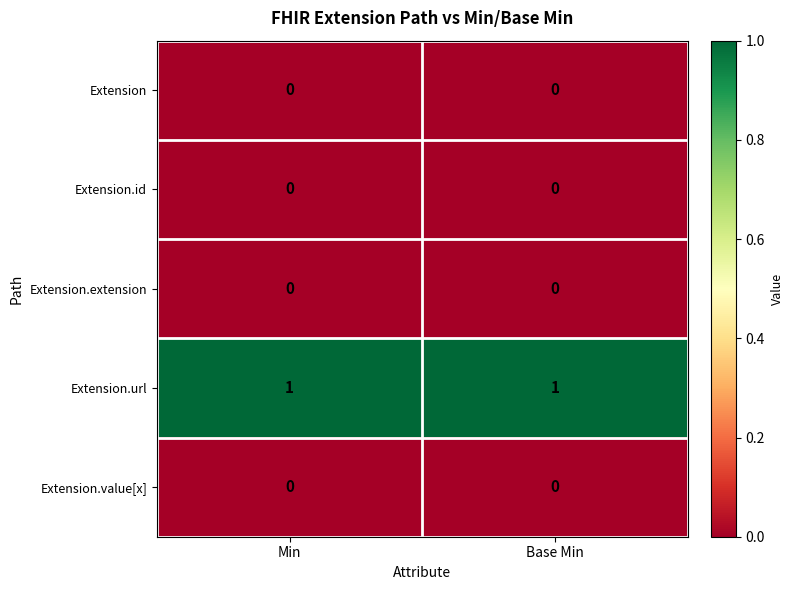

True or false: Extension.url has a value of 1 at Base Min.

True